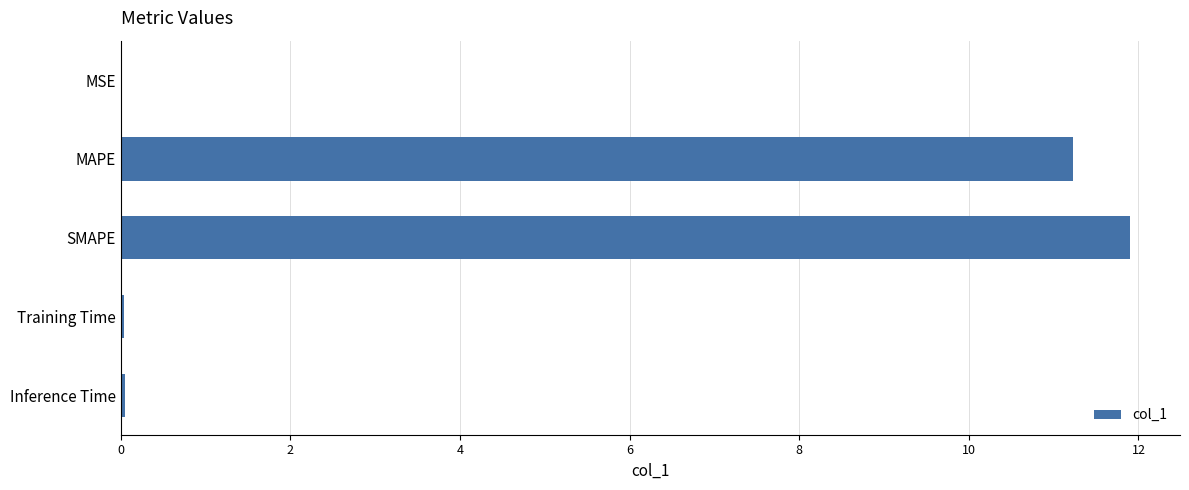

What is the sum of the values at SMAPE and MAPE?

23.1